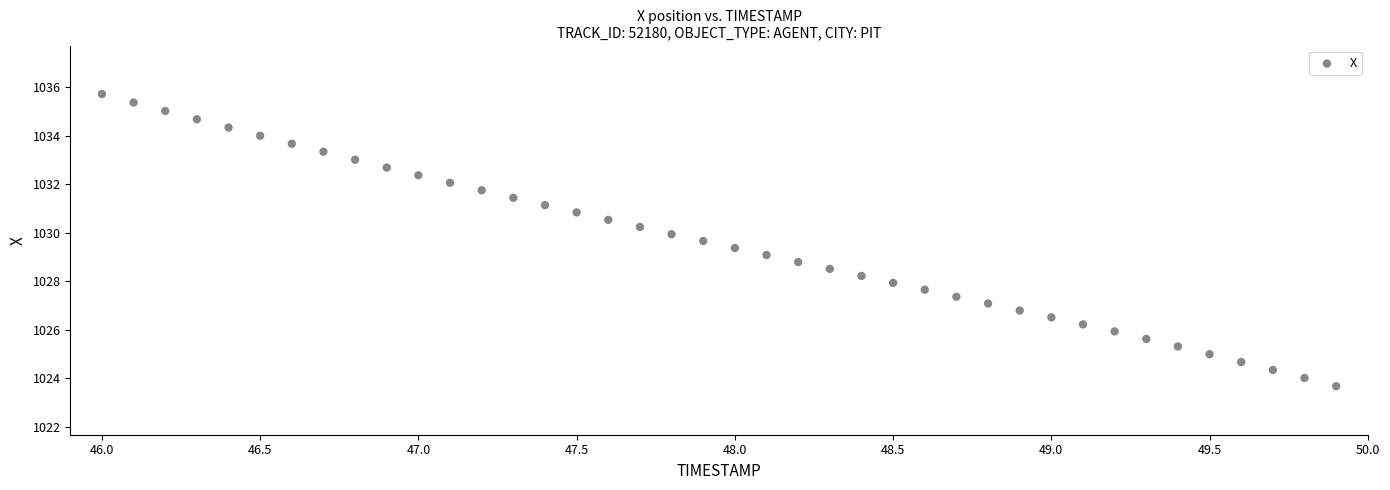

What is the range of X values (max minus min)?

3.9